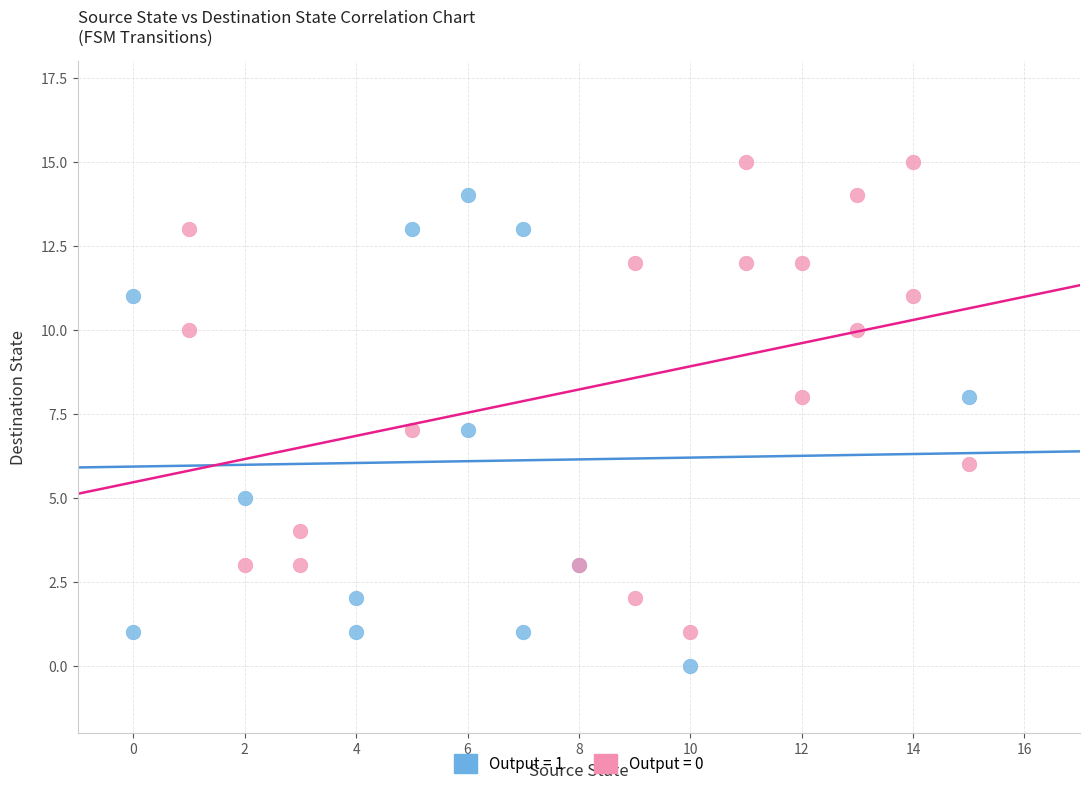

Which series reaches the minimum Y coordinate?

Output = 1